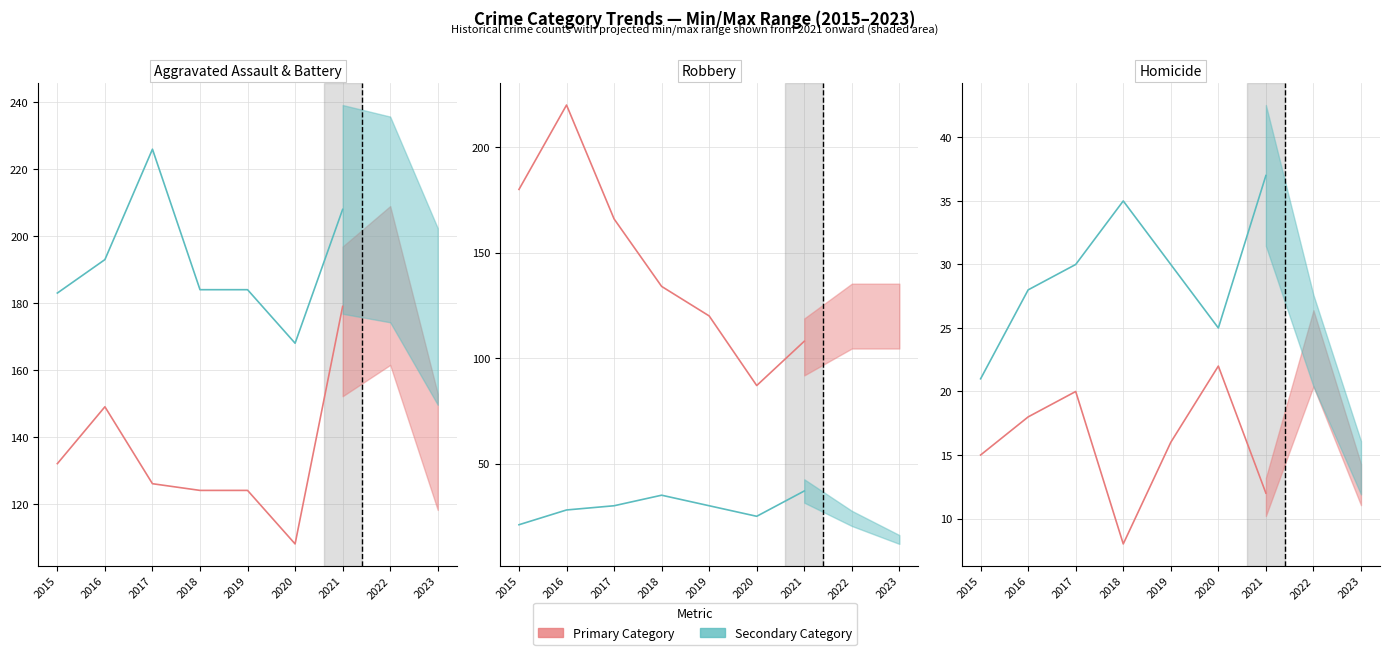

Where is Aggravated Assault nearest to the value 143?

2016